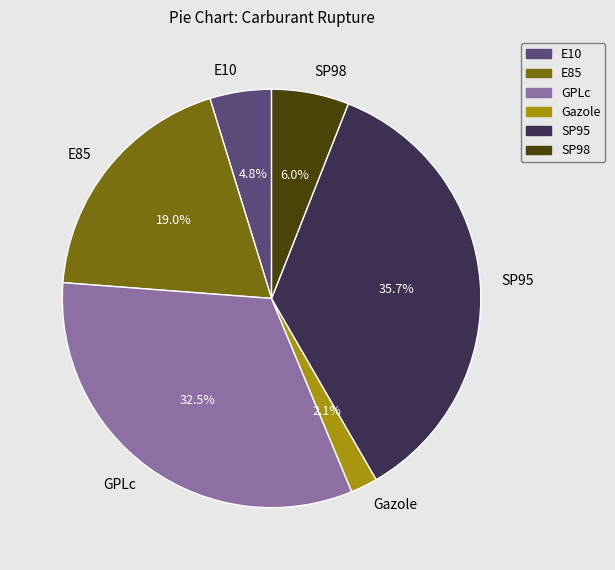

Which slice is the largest?

SP95